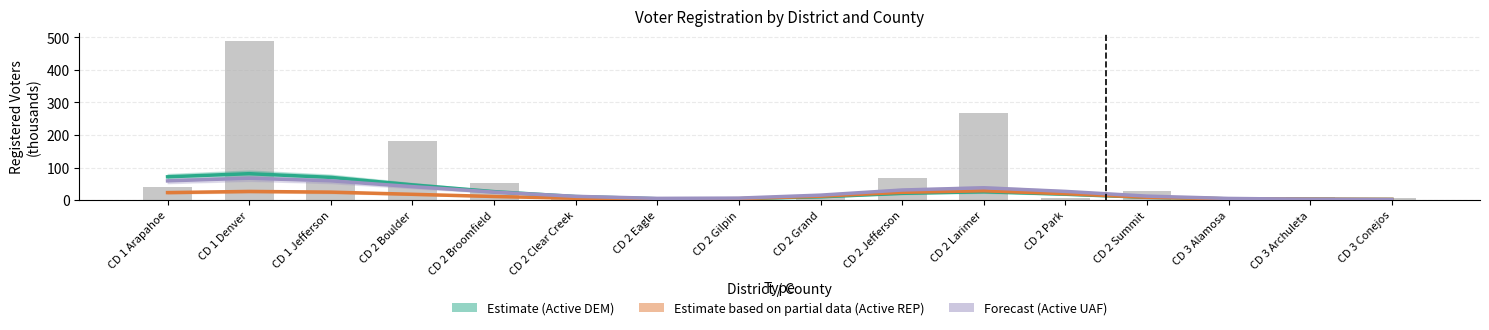

List the series in order of their peak value, highest first.

Grand Total (thousands), Active DEM (Estimate), Active UAF (Forecast), Active REP (Partial)